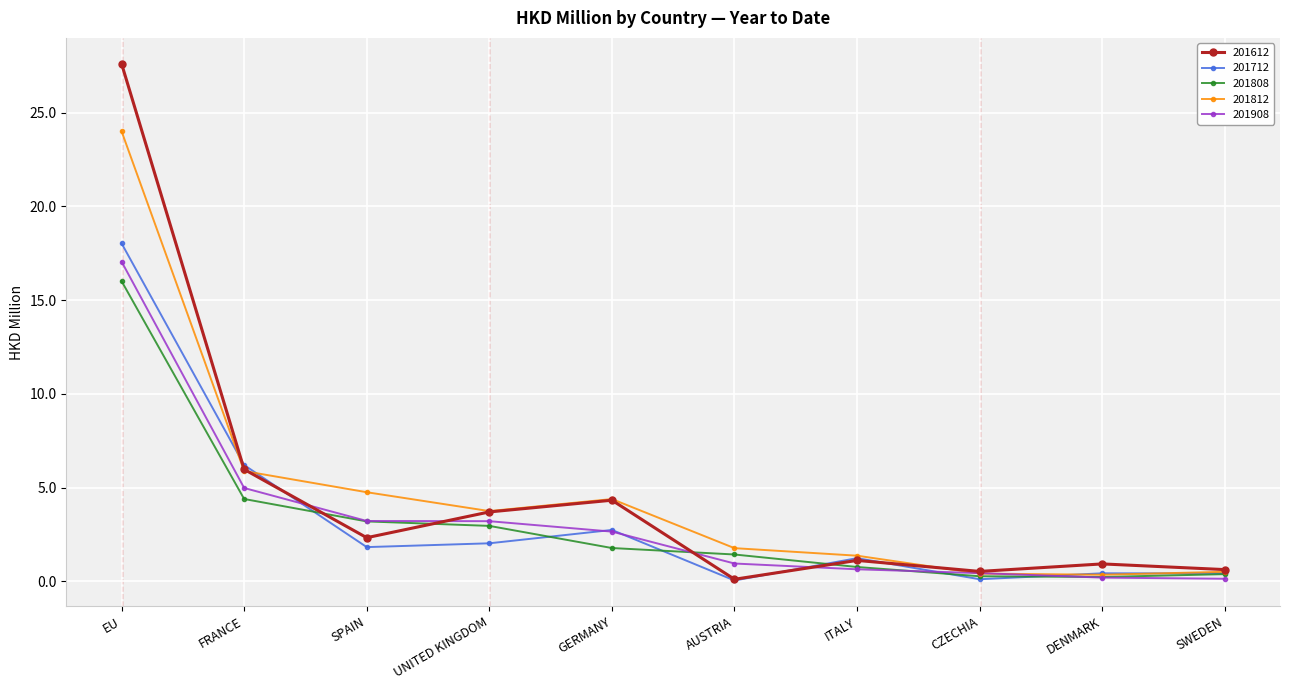

What is the label of the 9th point from the right?

FRANCE